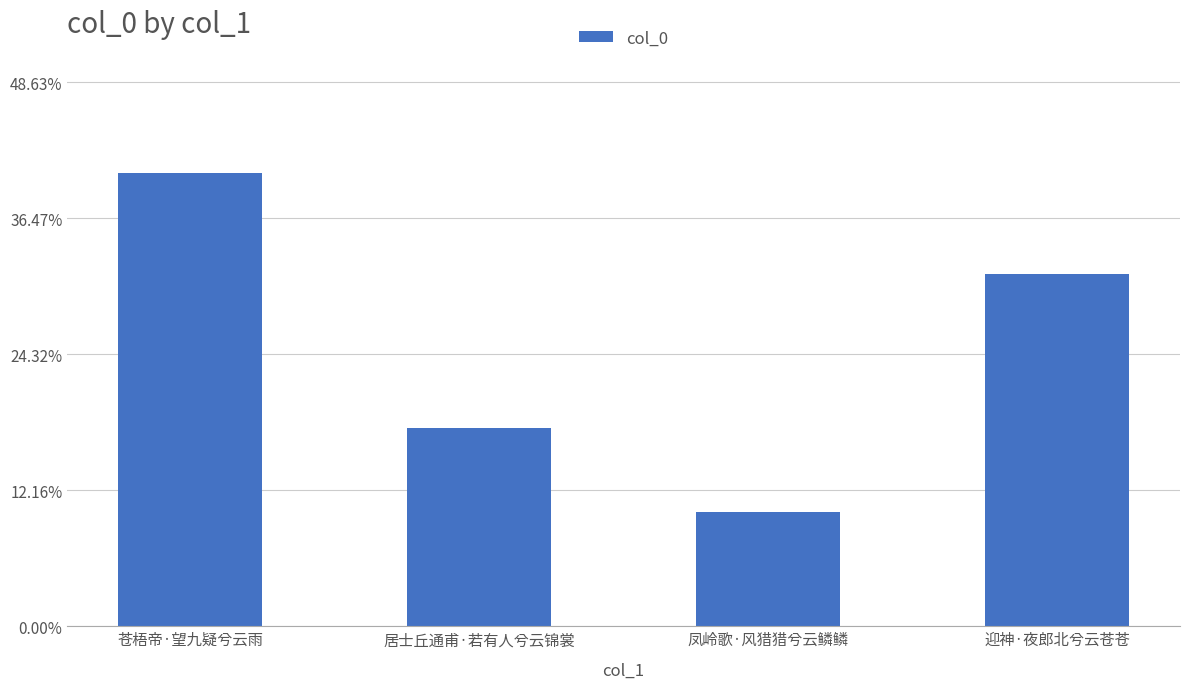

Reading left to right, what are all the values shown in this chart?

0.4	0.2	0.1	0.3